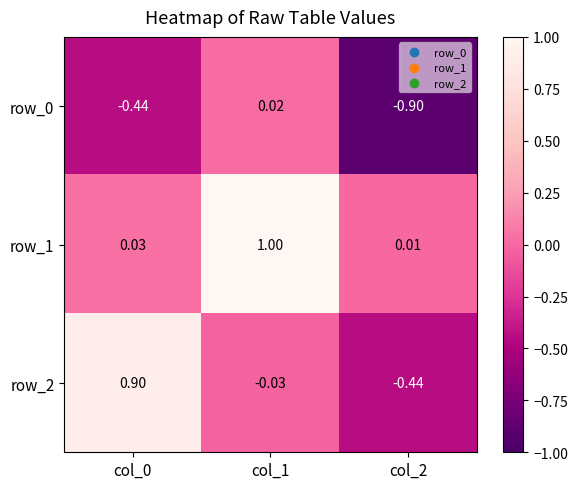

How many series are shown in this chart?

3